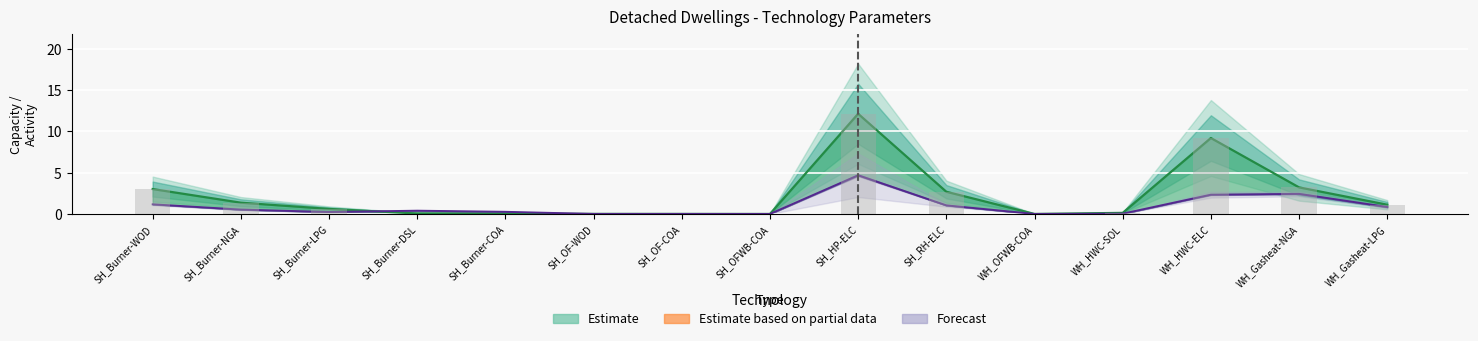

How many distinct data groups are displayed?

2